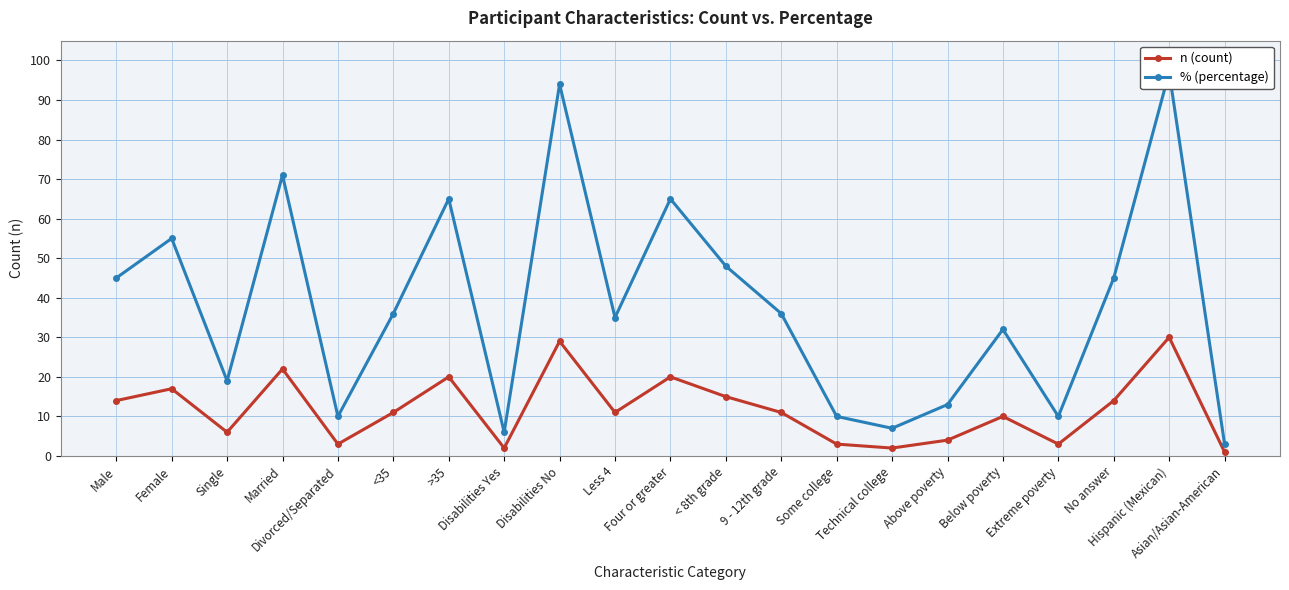

Is it true that n (count) equals 14 at No answer?

True